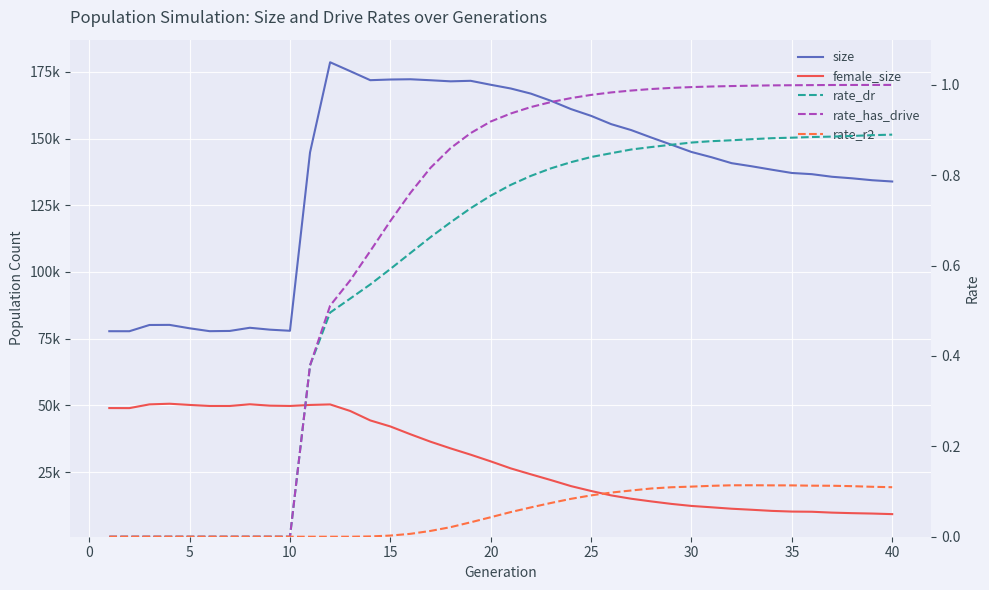

What is the difference between the rate_dr values at 5 and 24?

0.8